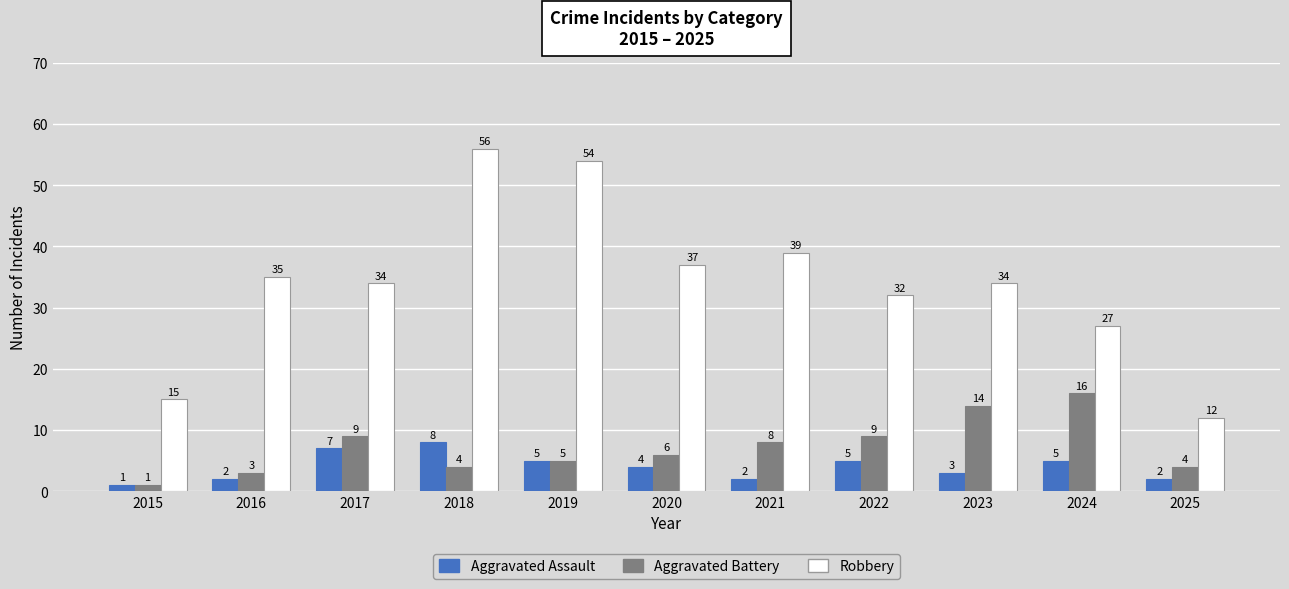

Count the Aggravated Assault values in the range 2 to 5.

8